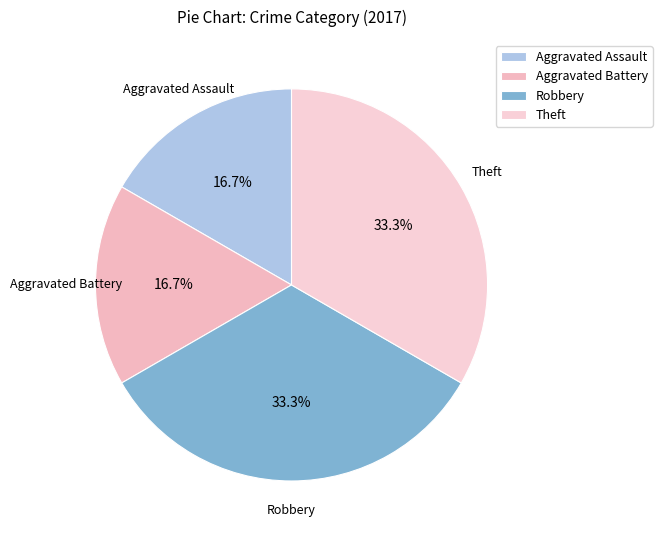

How much of the chart is everything except Robbery?

66.7%